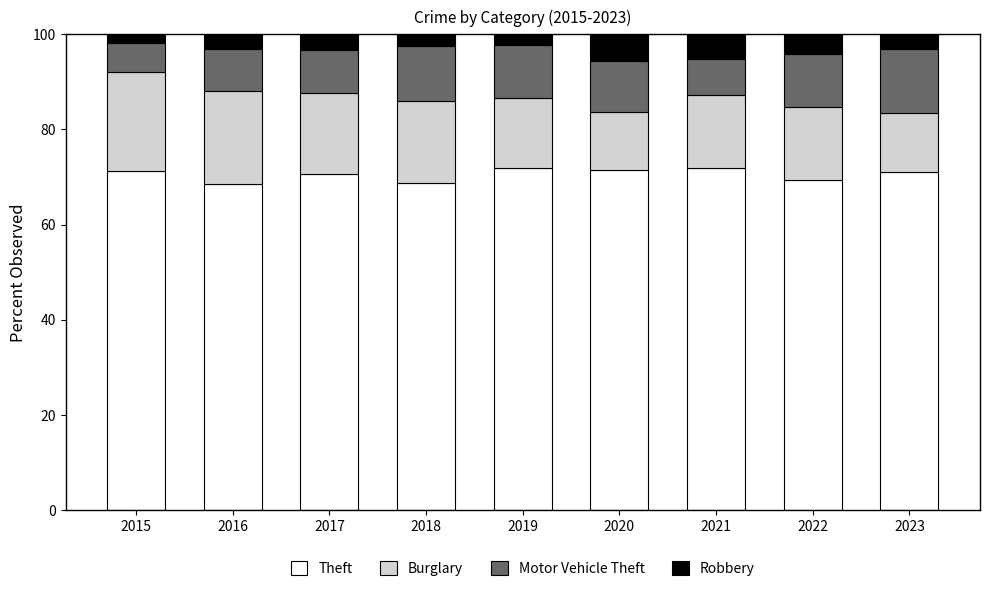

What is the highest value of the Theft series?

72.0